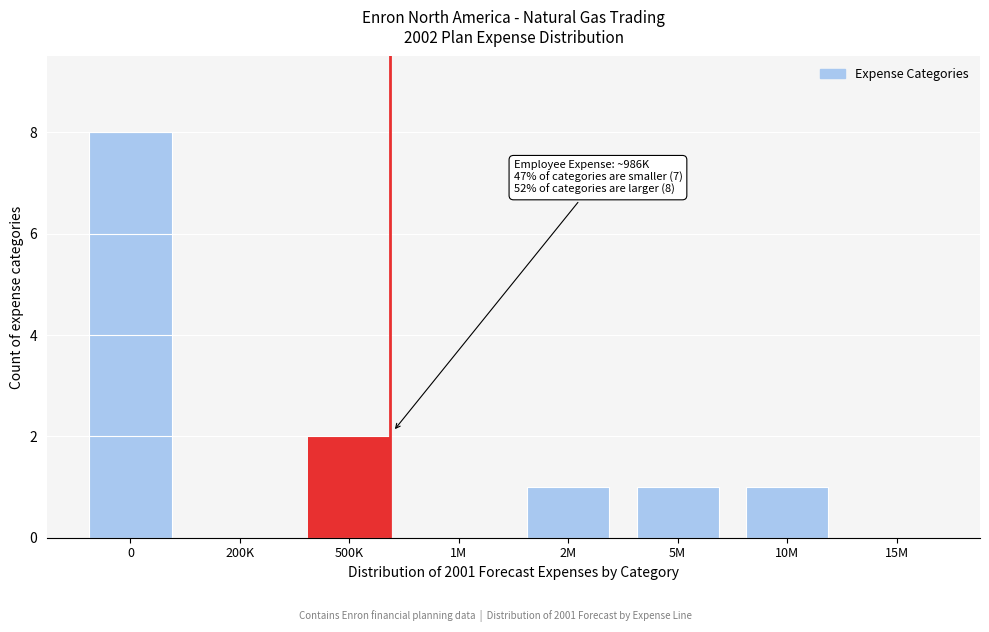

Reading right to left, what are all the values shown in this chart?

15M=0	10M=1	5M=1	2M=1	1M=0	500K=2	200K=0	0=8